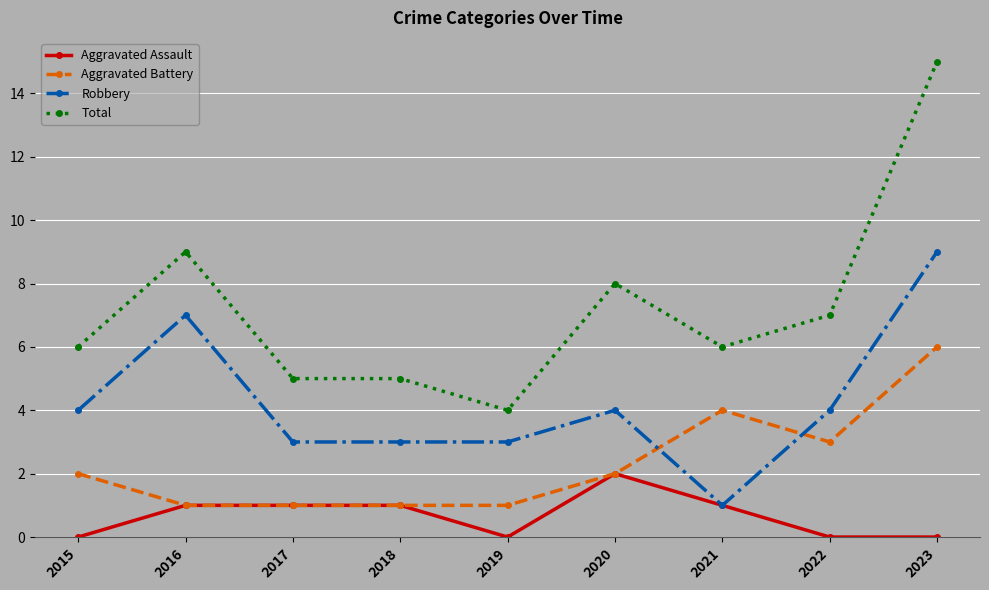

Which series has the widest spread of values?

Total